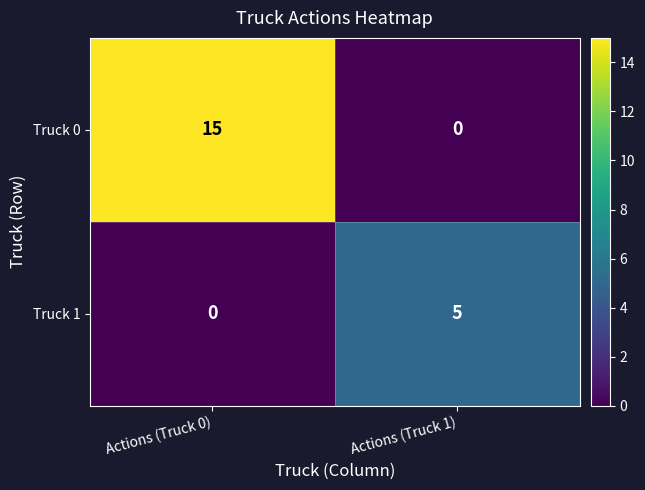

Count the number of data series in this chart.

2